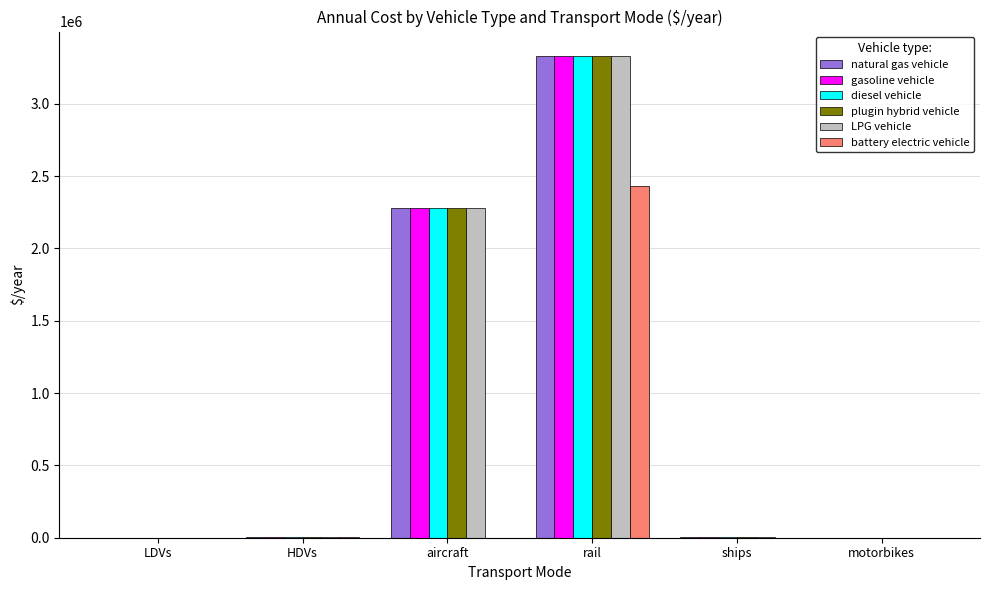

What is the sum of all battery electric vehicle values?

2437313.7